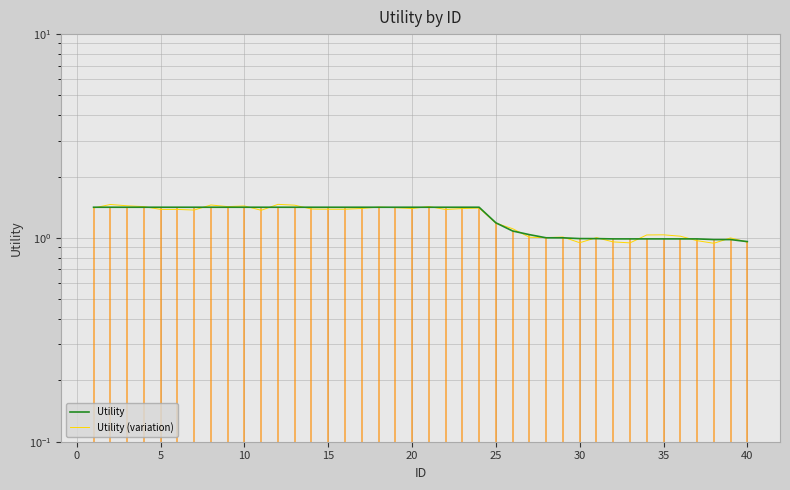

What is the difference between the second highest and second lowest values in the Utility series?

0.4